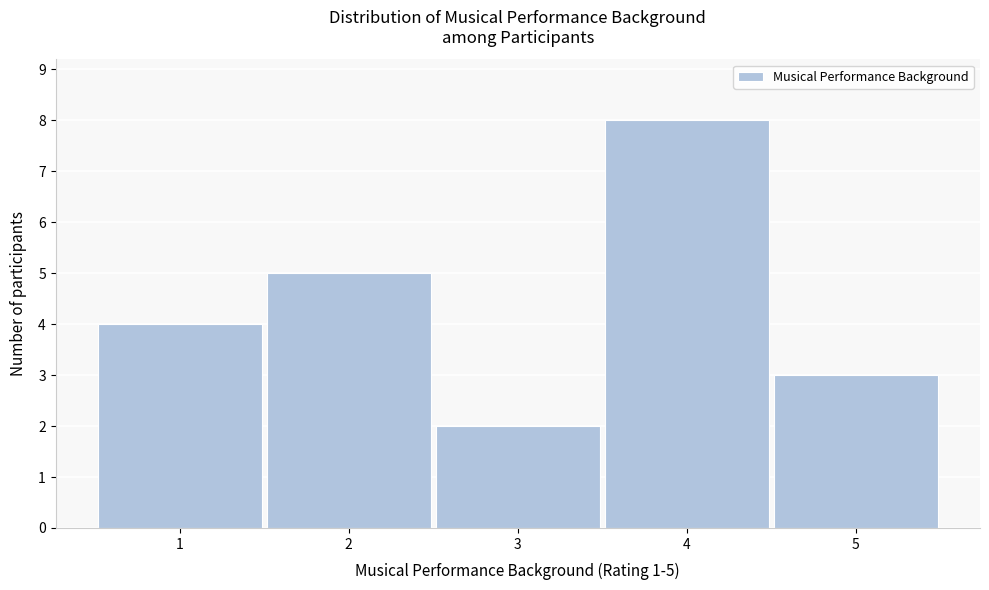

Over which range of the x-axis is the bar tallest?

3.5 to 4.5